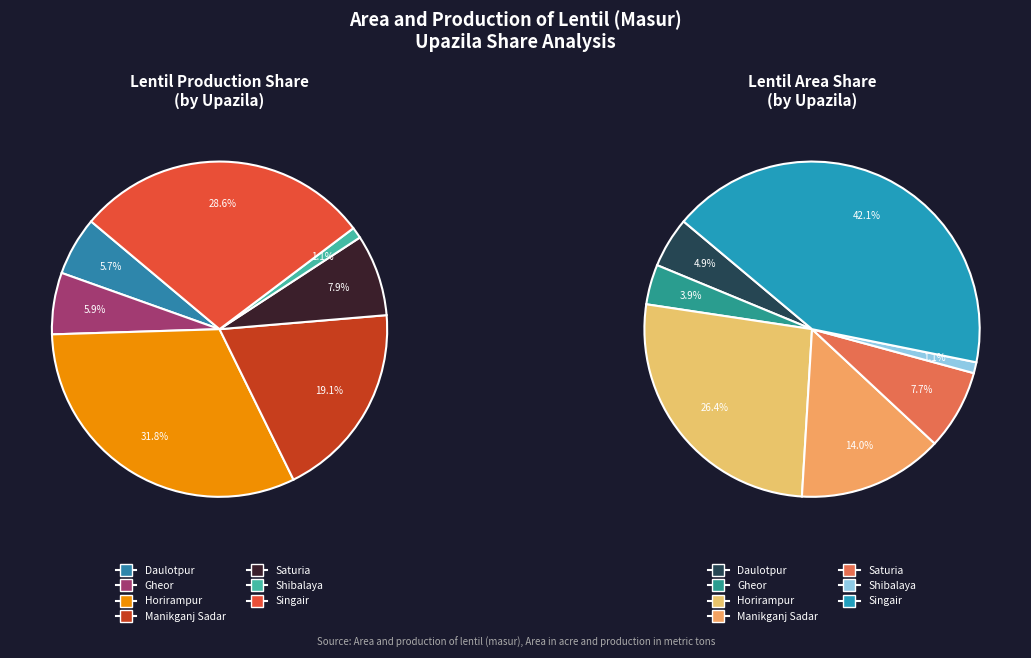

Combined, do Gheor and Shibalaya account for over 50%?

No